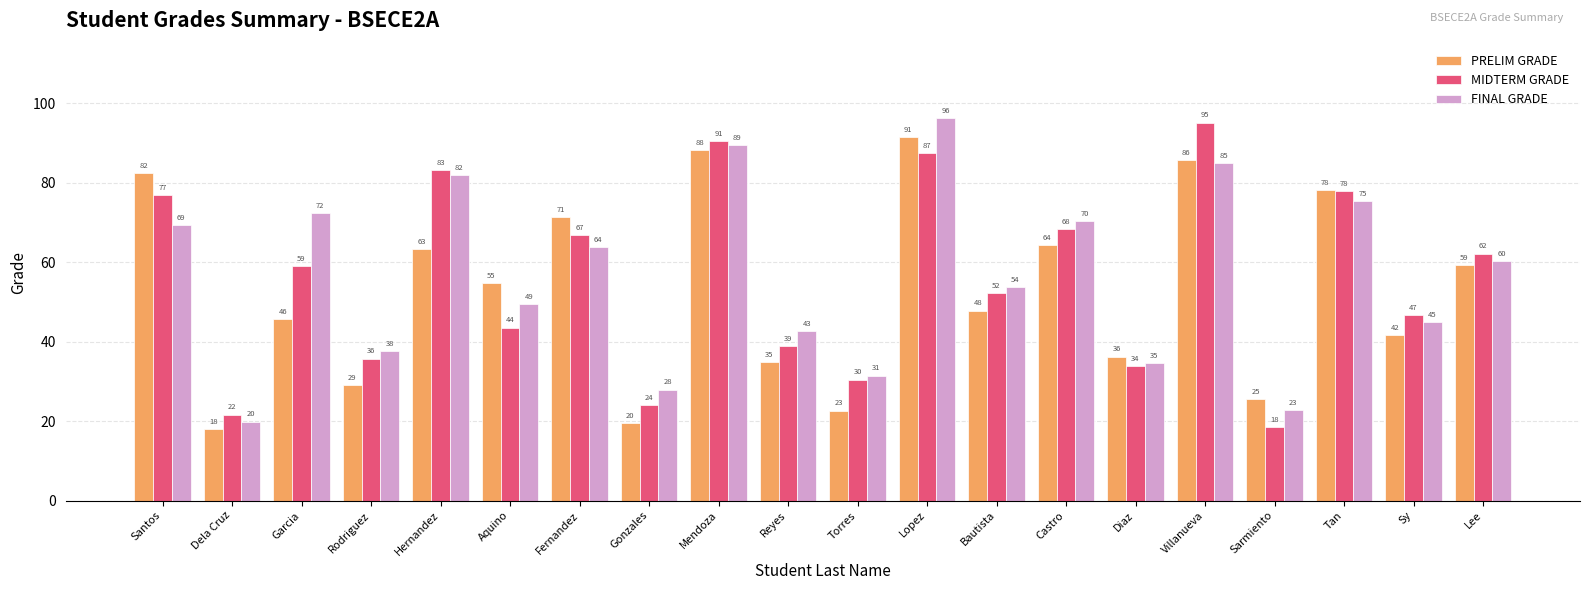

Does the chart contain any negative values?

No